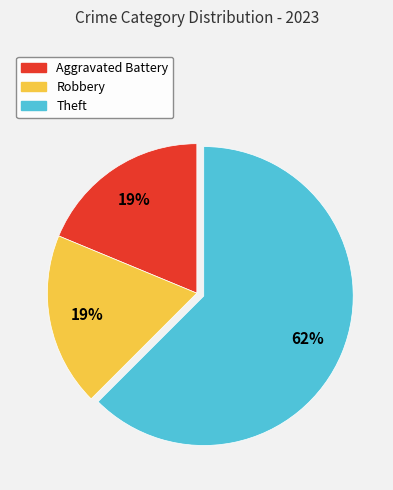

Do Aggravated Battery and Theft together represent more than half of the pie?

Yes